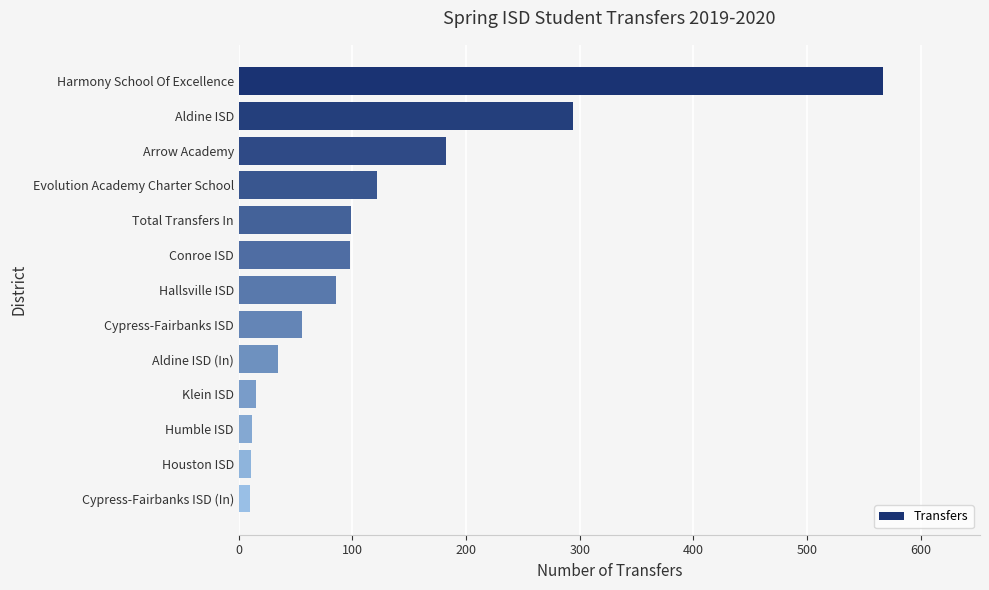

Approximately how many times larger is the value at Aldine ISD (In) compared to Conroe ISD?

0.4